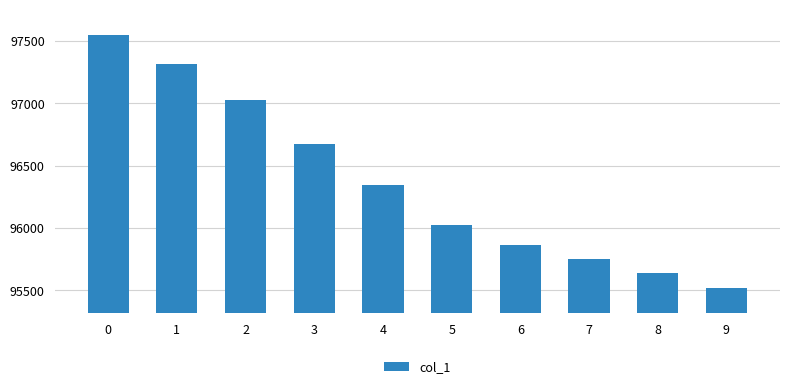

Approximately how many times larger is the value at 9 compared to 3?

1.0